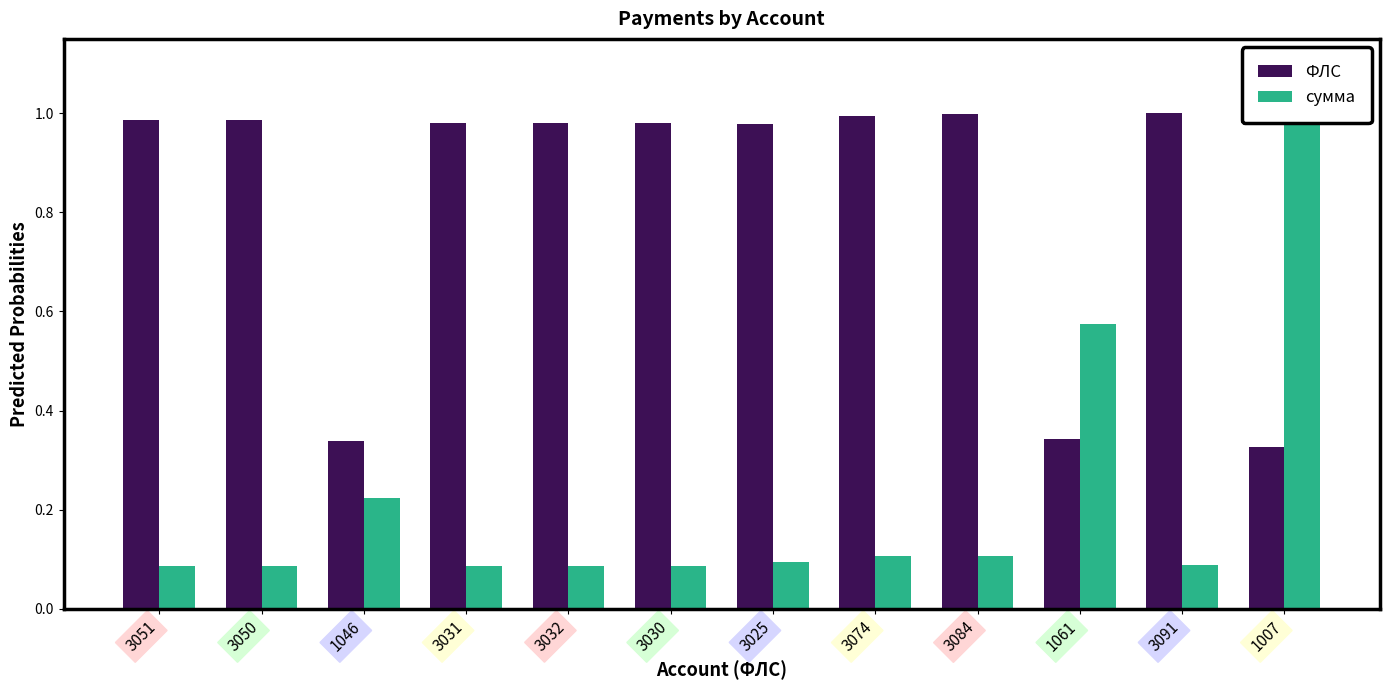

Reading left to right, what are all the values shown in this chart?

ФЛС: 1.0	1.0	0.3	1.0	1.0	1.0	1.0	1.0	1.0	0.3	1.0	0.3
сумма: 0.1	0.1	0.2	0.1	0.1	0.1	0.1	0.1	0.1	0.6	0.1	1.0